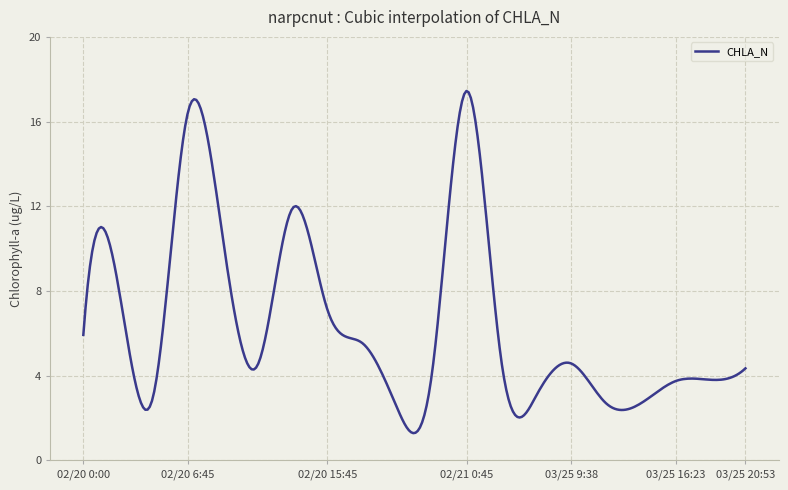

What is the difference between the maximum and minimum values?

16.2